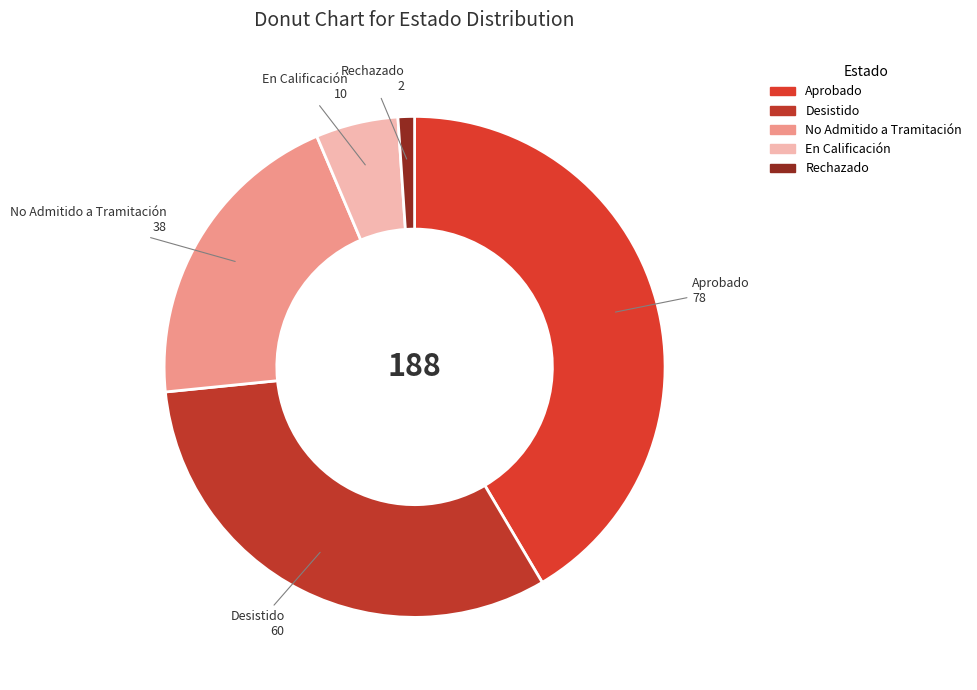

Is Desistido the majority of the pie?

No